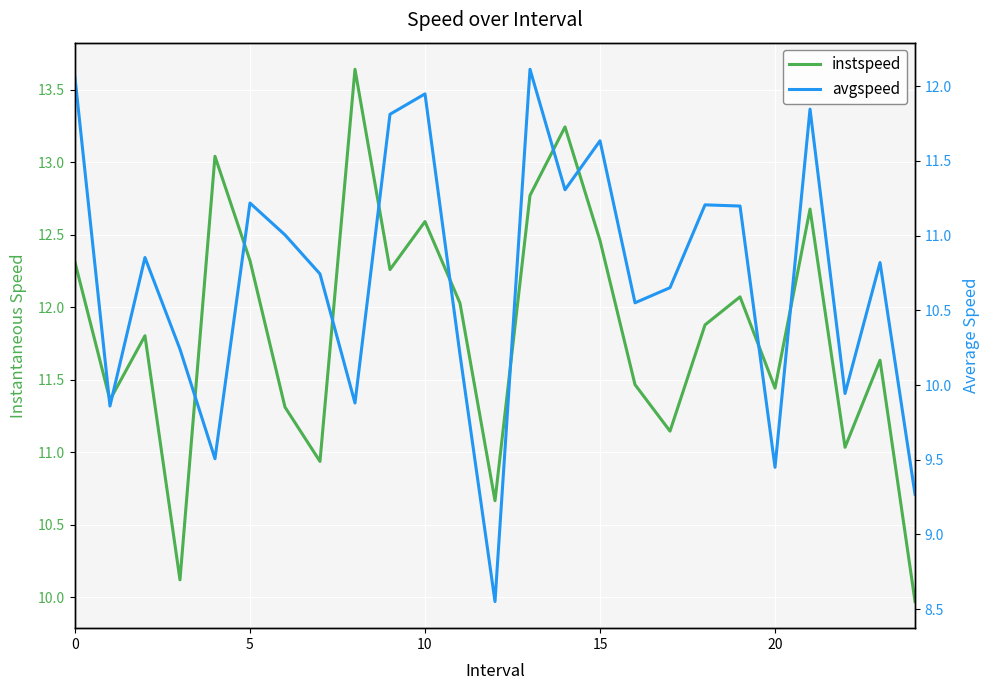

What is the label of the 11th point from the left?

10